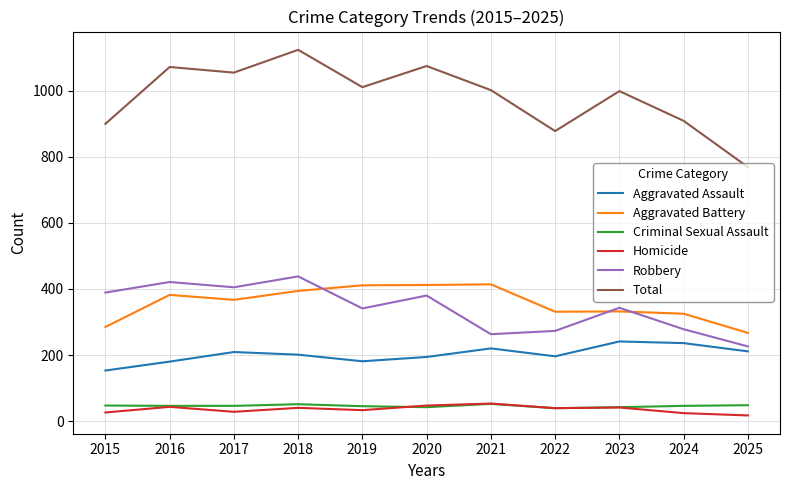

Where is the first local minimum for Total?

2017